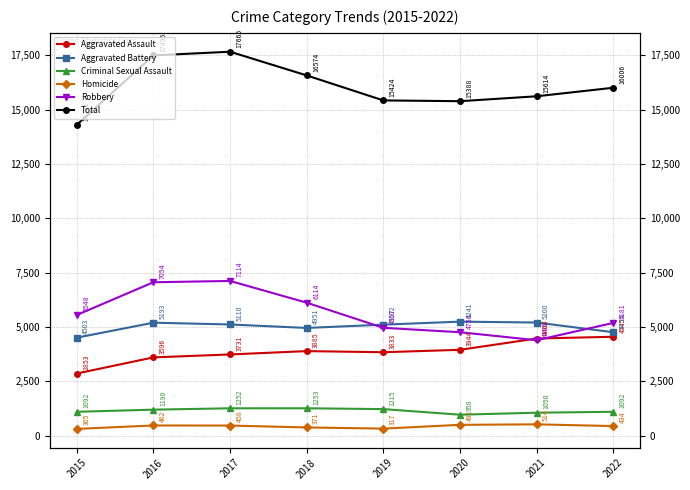

Which series ends up on top after the final intersection of Robbery and Aggravated Assault?

Robbery